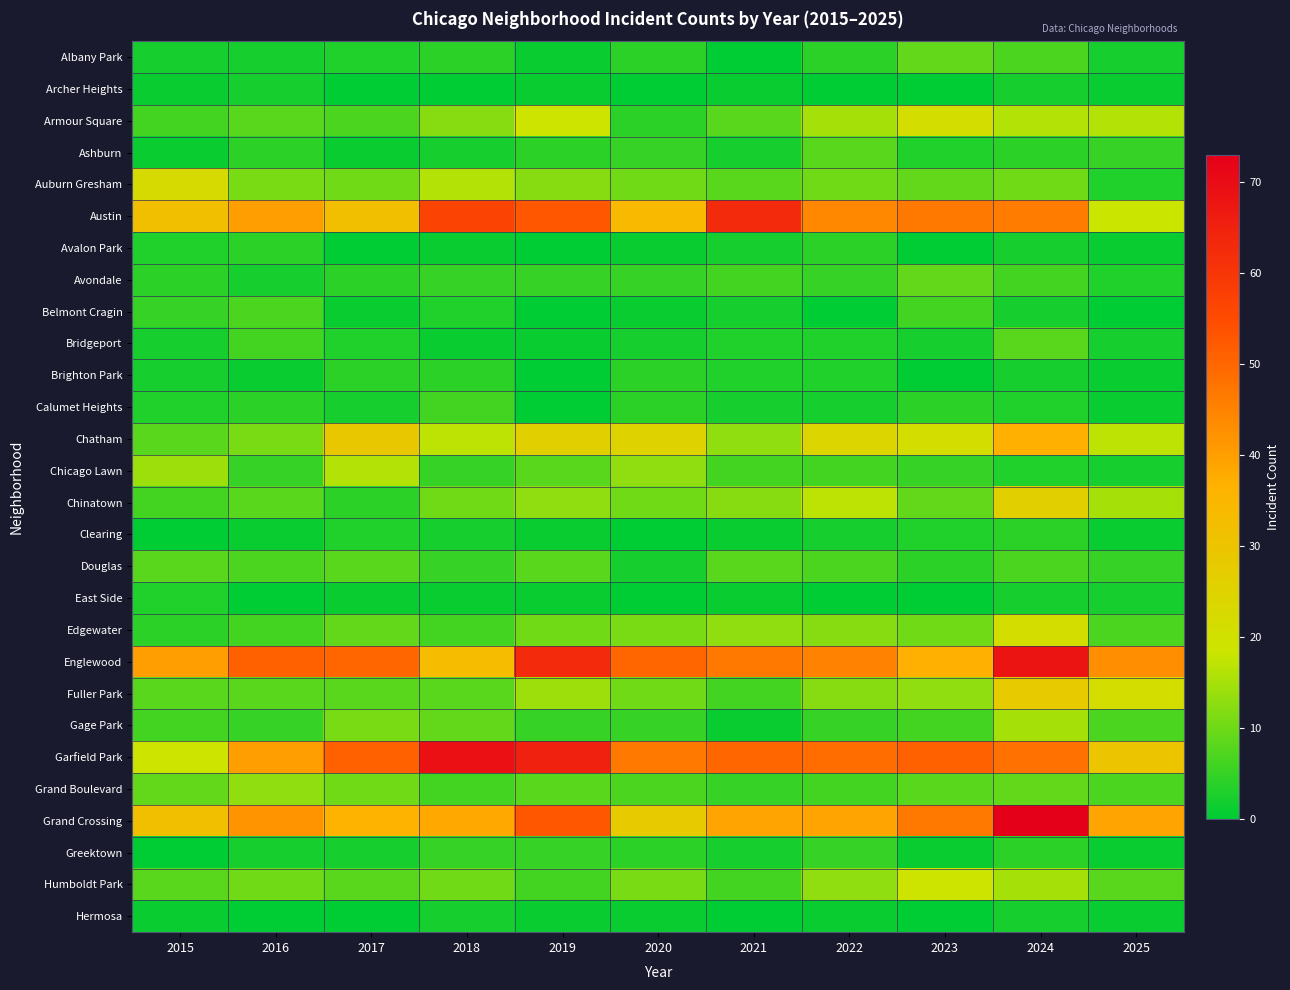

Rank the series at 2025 from highest to lowest value.

Englewood, Grand Crossing, Garfield Park, Fuller Park, Austin, Chatham, Armour Square, Chinatown, Humboldt Park, Edgewater, Gage Park, Grand Boulevard, Ashburn, Douglas, Auburn Gresham, Avondale, Albany Park, Bridgeport, Chicago Lawn, East Side, Archer Heights, Avalon Park, Brighton Park, Calumet Heights, Clearing, Greektown, Hermosa, Belmont Cragin